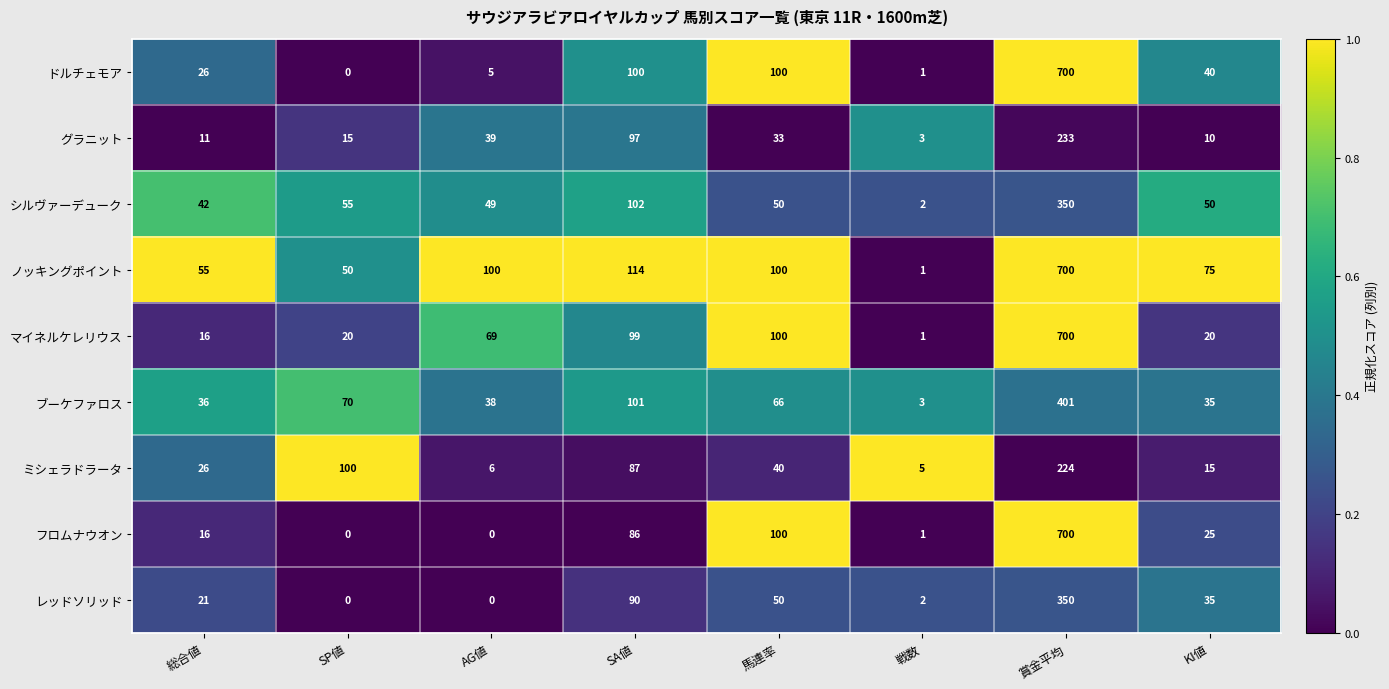

What is the total value across all series at 戦数?

19